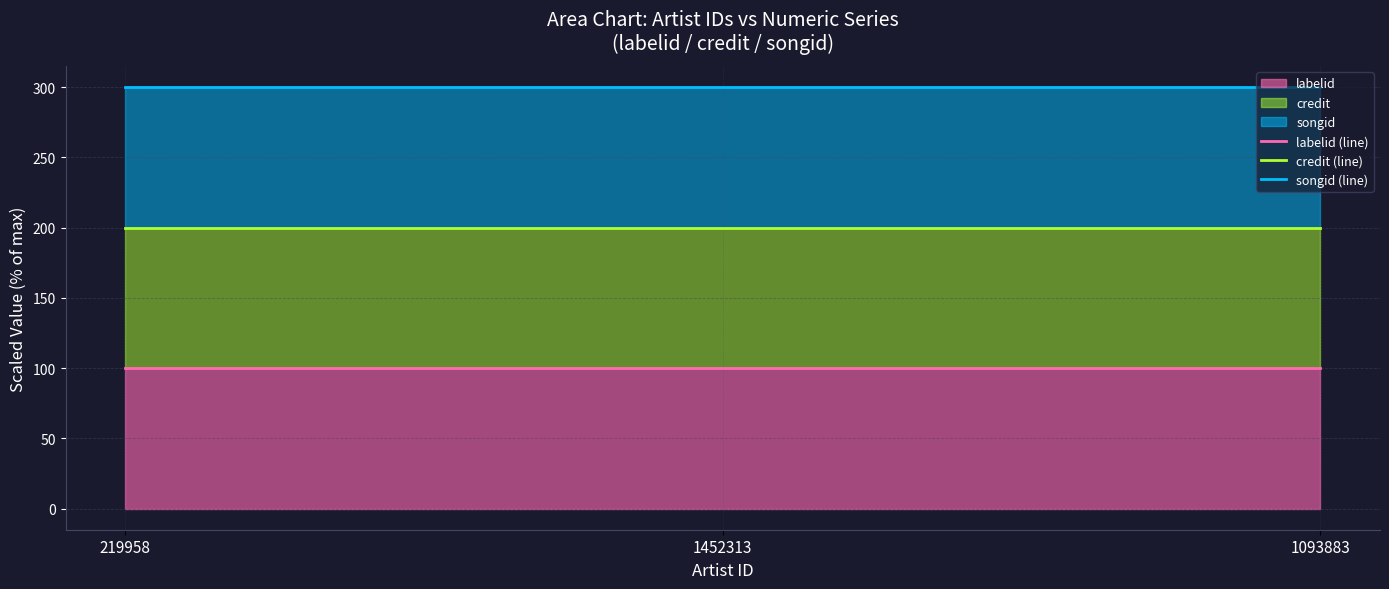

Rank the series by their average value, from highest to lowest.

songid (line), credit (line), labelid (line)